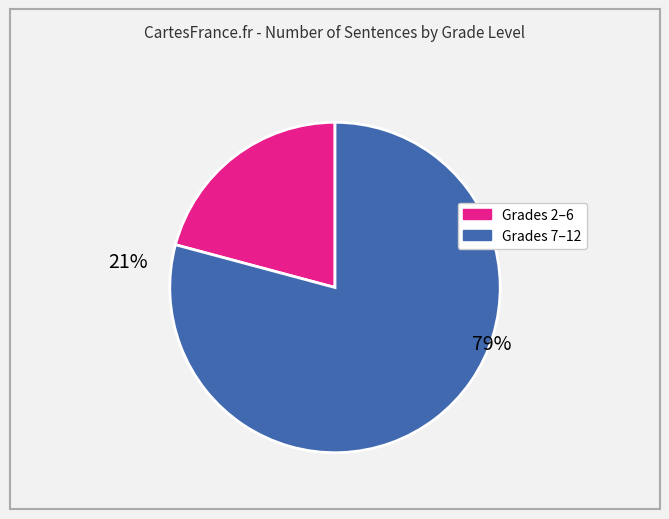

Is there a majority slice in this chart?

Yes